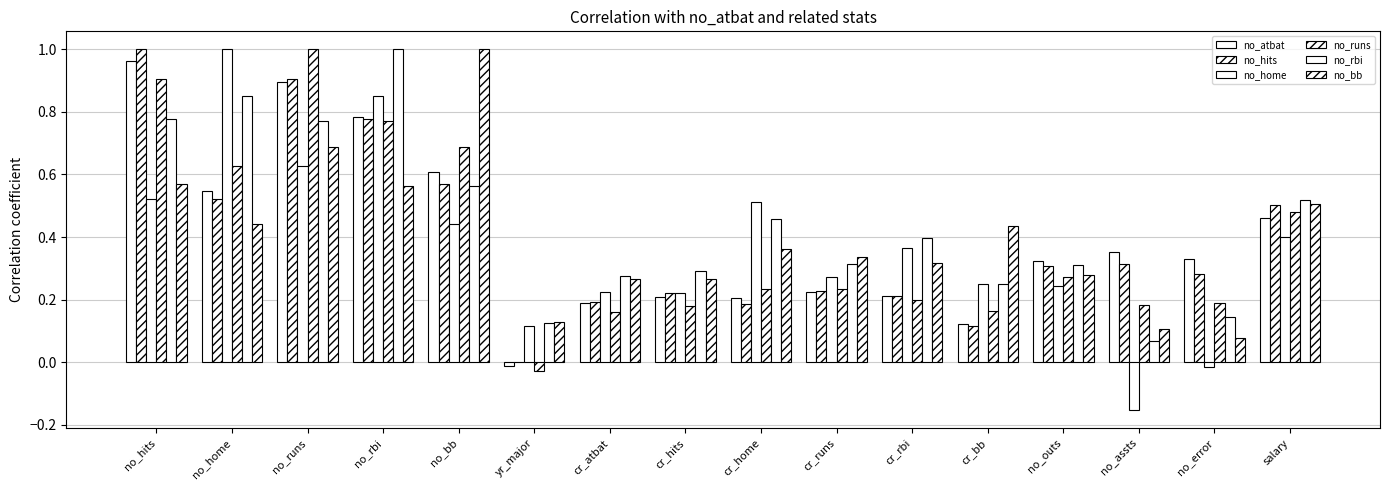

How many distinct data groups are displayed?

6